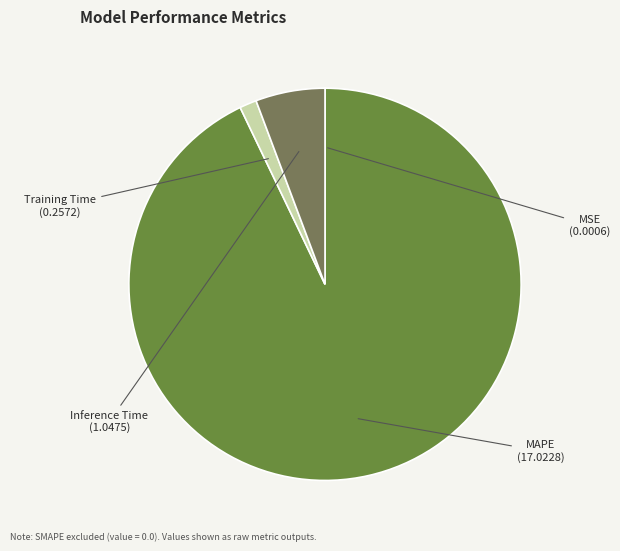

What is the largest slice in the pie chart?

MAPE